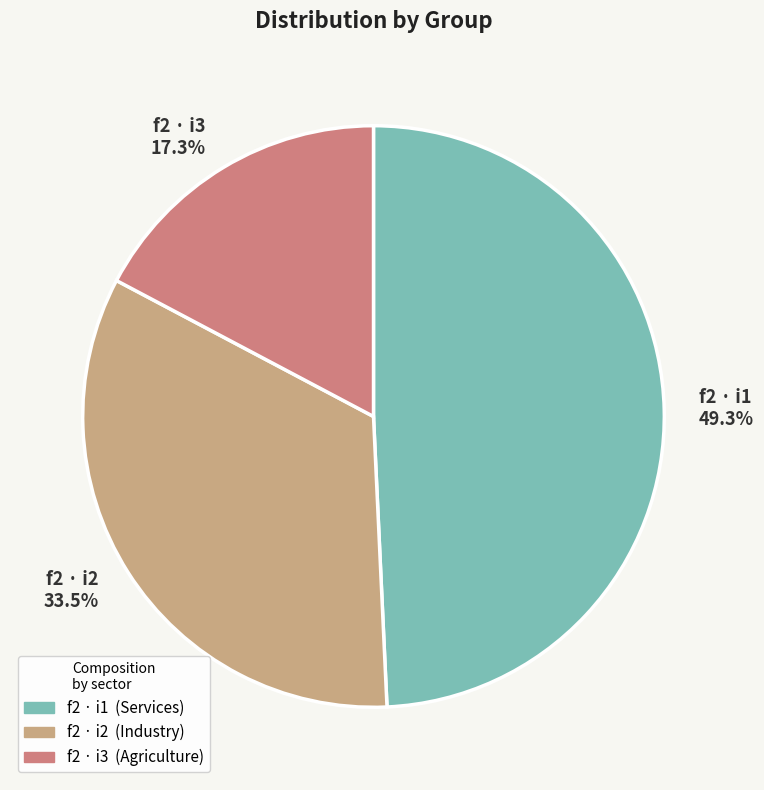

Rank the categories by value from highest to lowest.

f2 · i1 49.3%, f2 · i2 33.5%, f2 · i3 17.3%